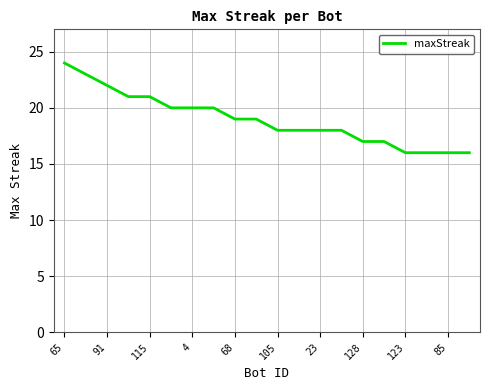

What is the difference between the maximum and minimum values?

8